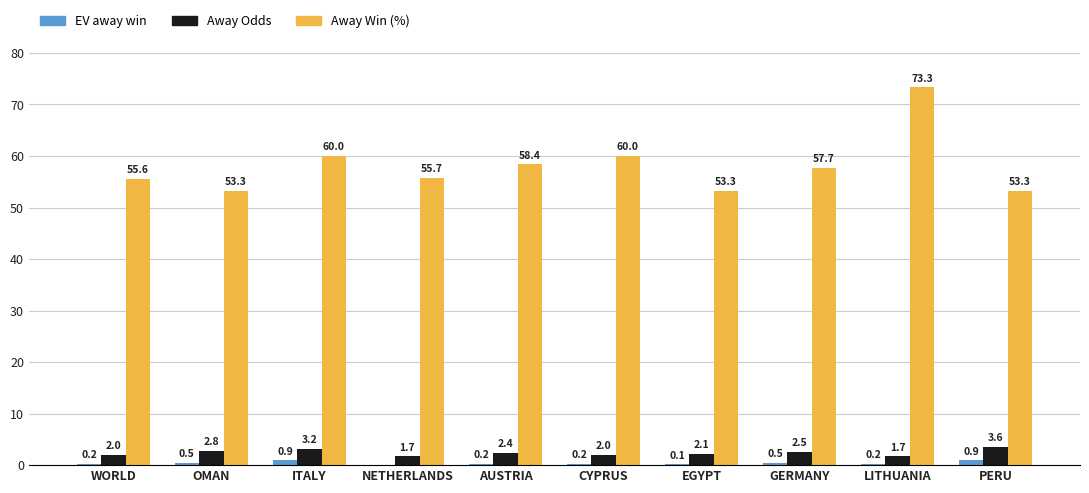

What is the greatest value displayed?

73.3